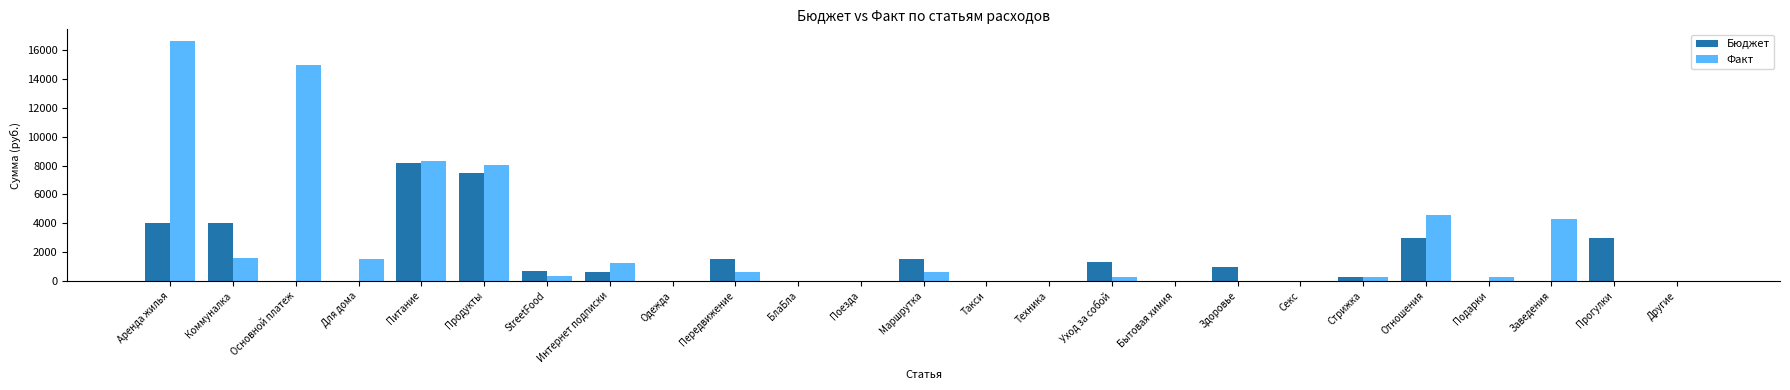

What is the spread (max minus min) of values at Продукты?

510.9